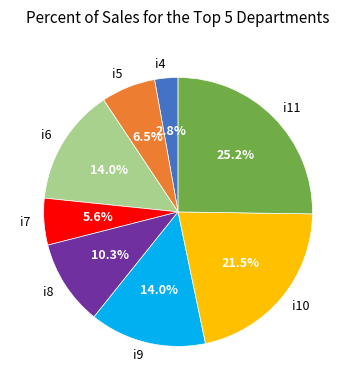

Between i8 and i9, which is larger?

i9